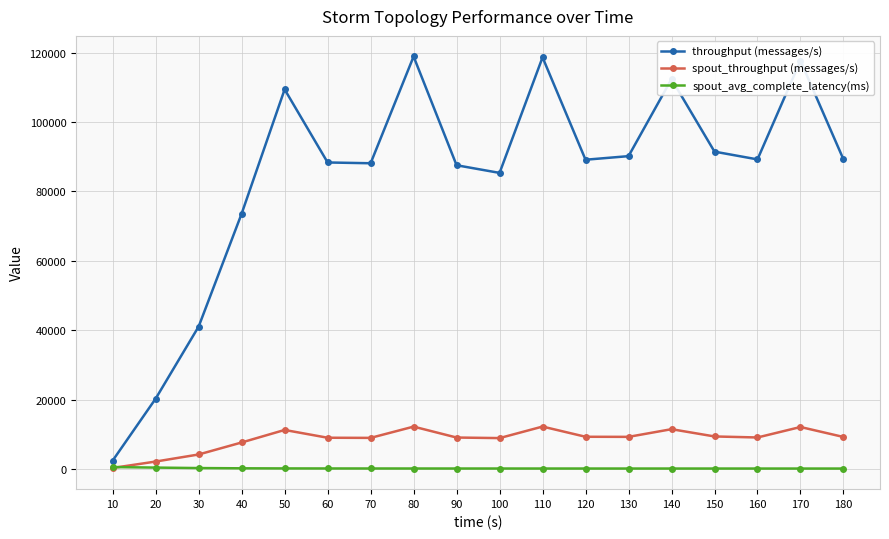

True or false: spout_avg_complete_latency(ms) and throughput (messages/s) cross at least once.

False